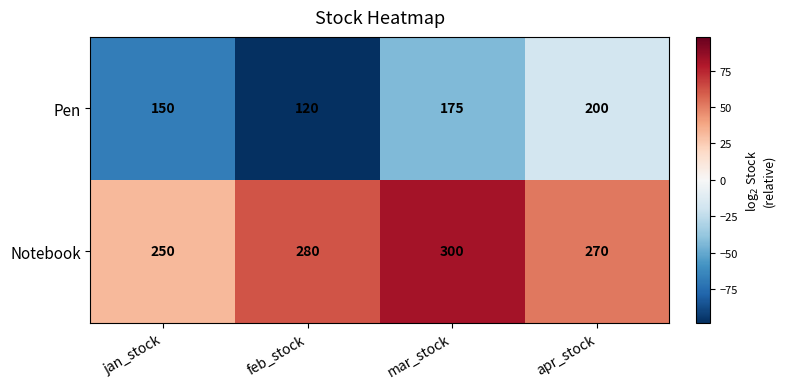

Which series has the widest spread of values?

Pen